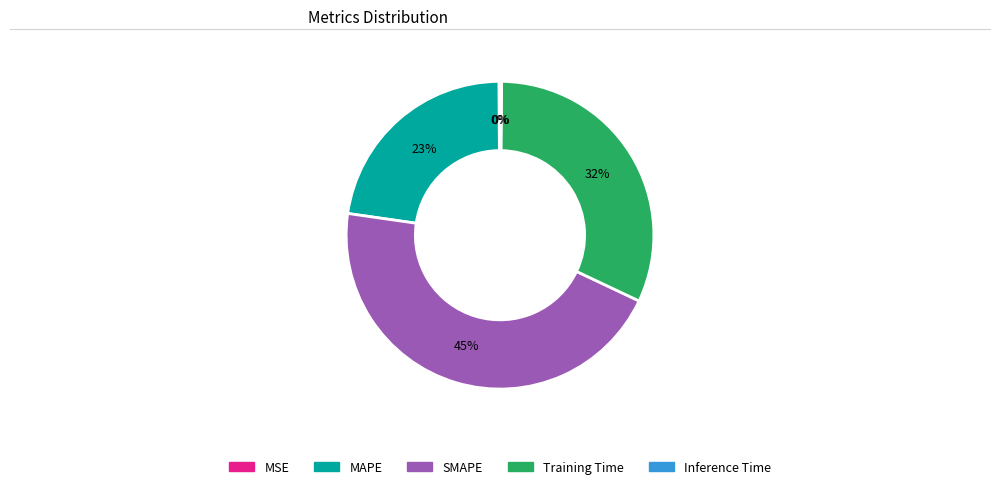

To the nearest percent, what is the difference between the largest and smallest slice percentages?

45%